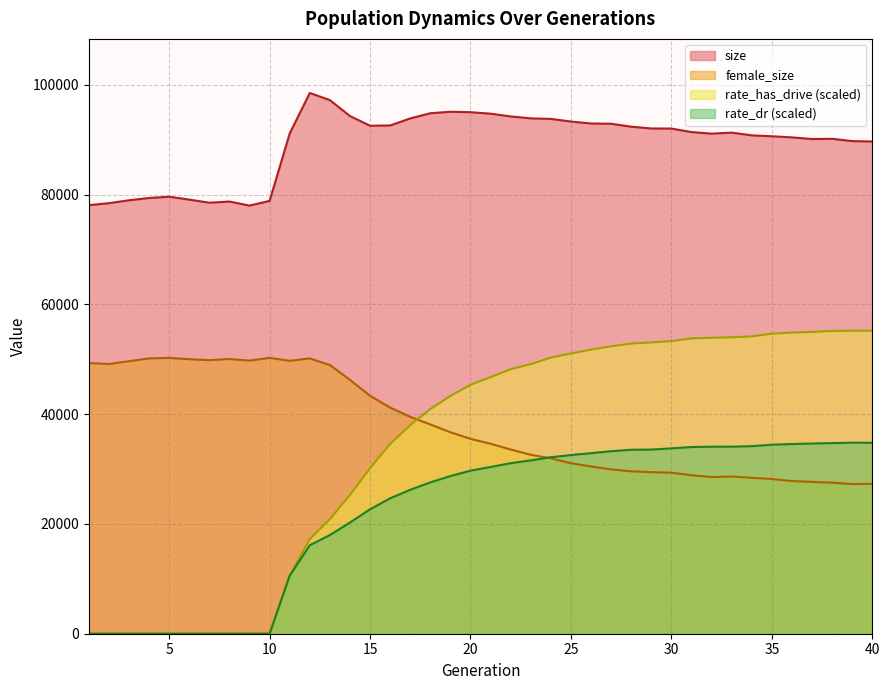

True or false: rate_dr and rate_has_drive cross at least once.

False